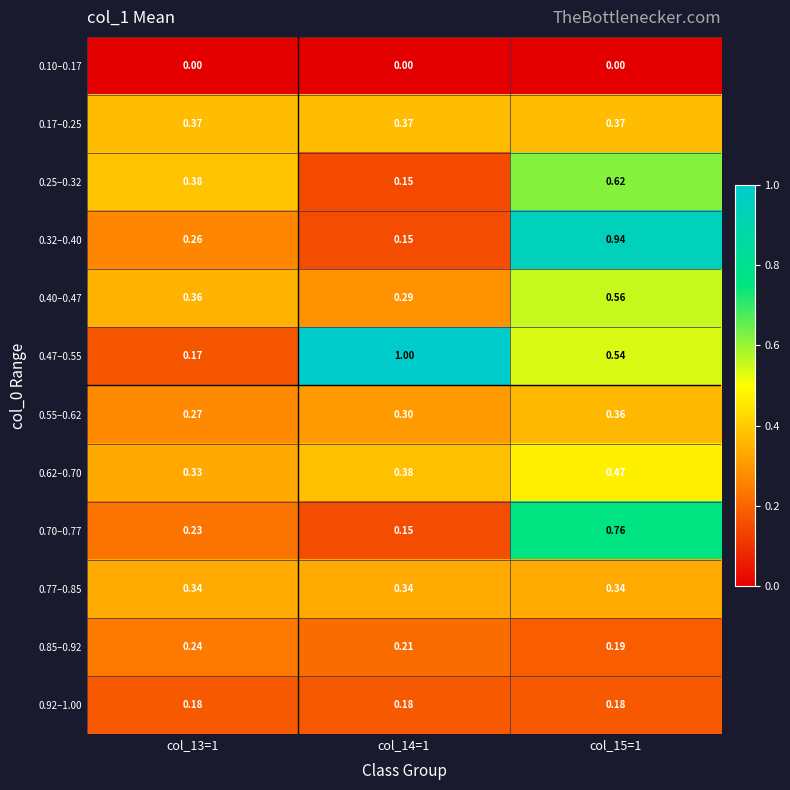

Count the number of categories in the chart.

3